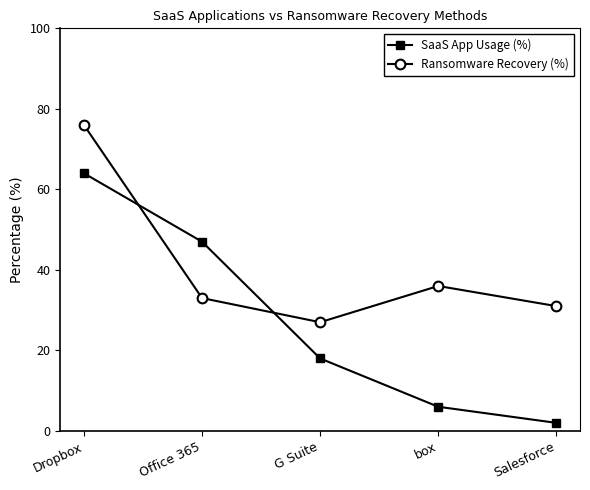

True or false: SaaS App Usage (%) has more than 1 points higher than both neighbors.

False